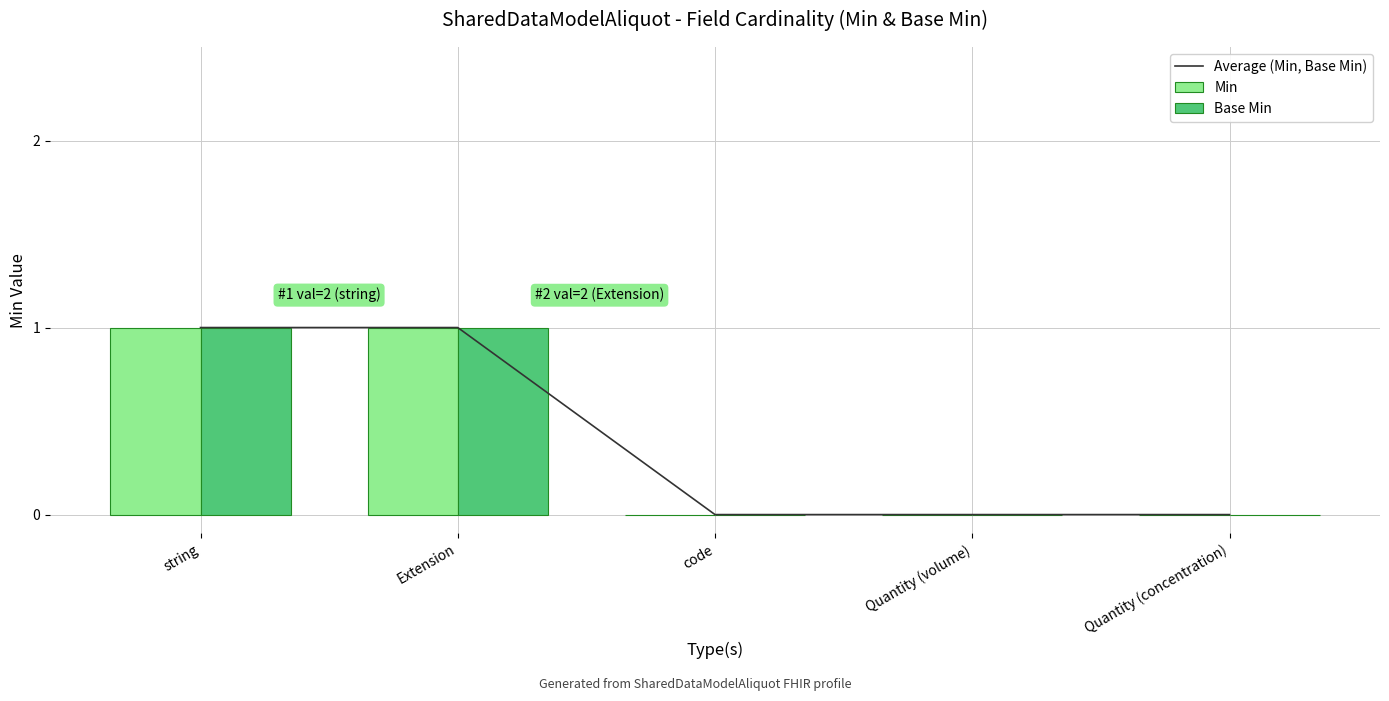

Rank the series by their maximum value, from highest to lowest.

Average (Min, Base Min), Min, Base Min